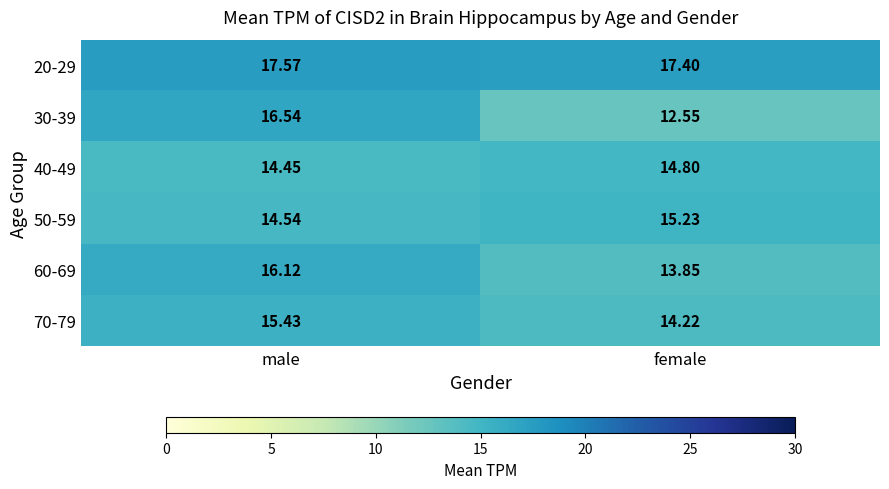

At which category does the chart reach its minimum across all series?

female